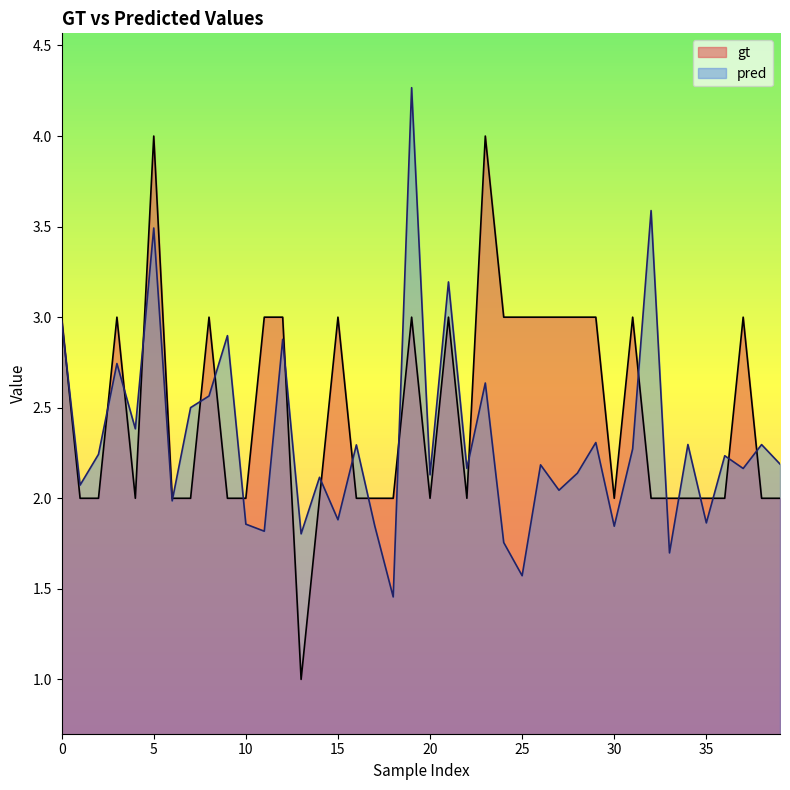

Between 12 and 31, which series saw the biggest shift?

pred